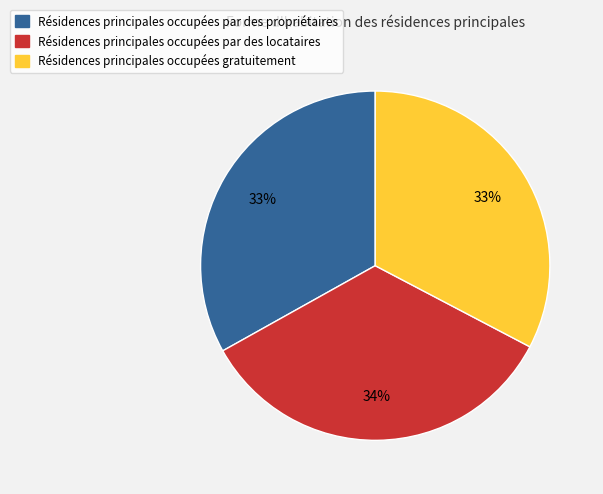

Is there a majority slice in this chart?

No